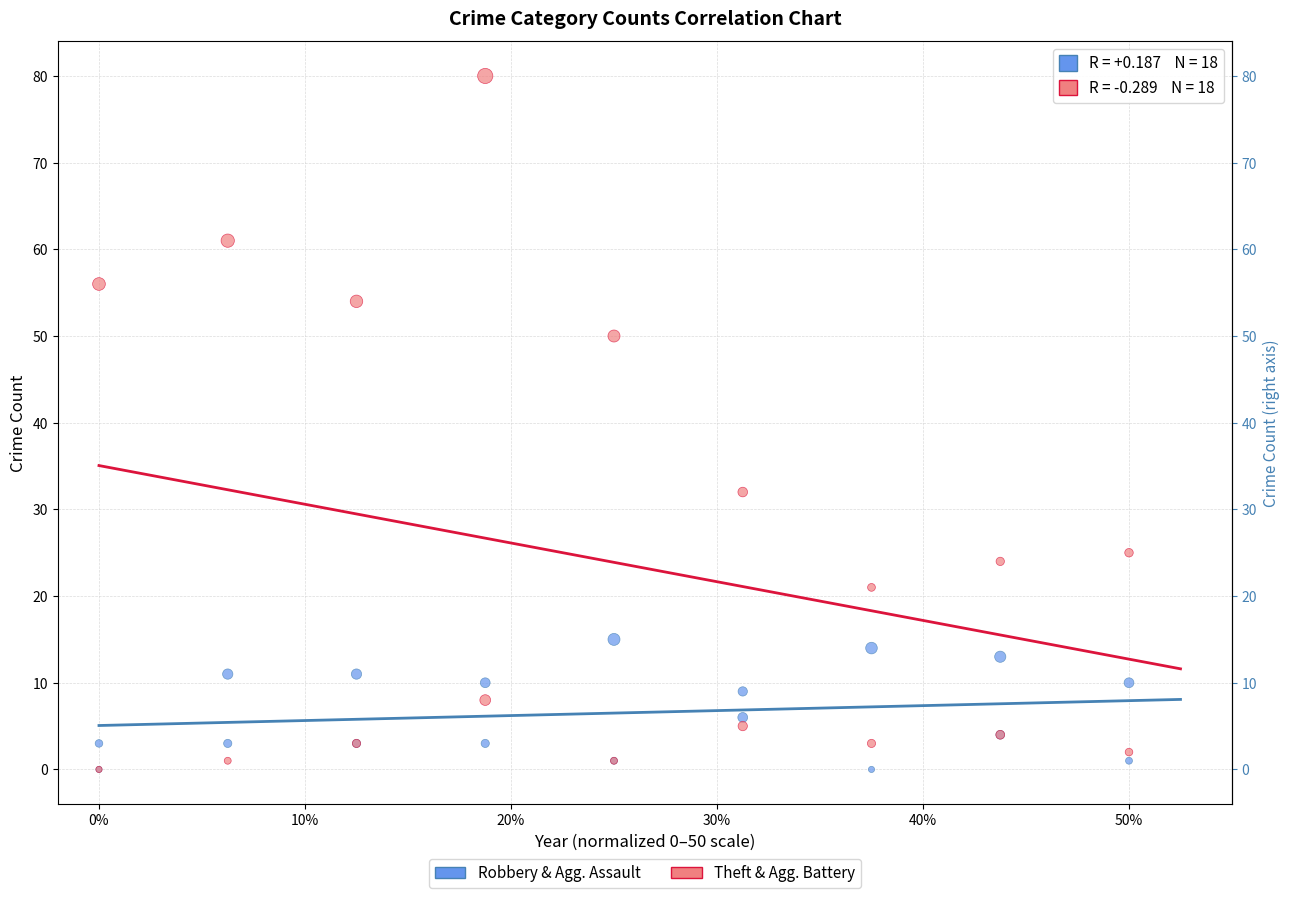

Across all series, what Y value is closest to 40?

32